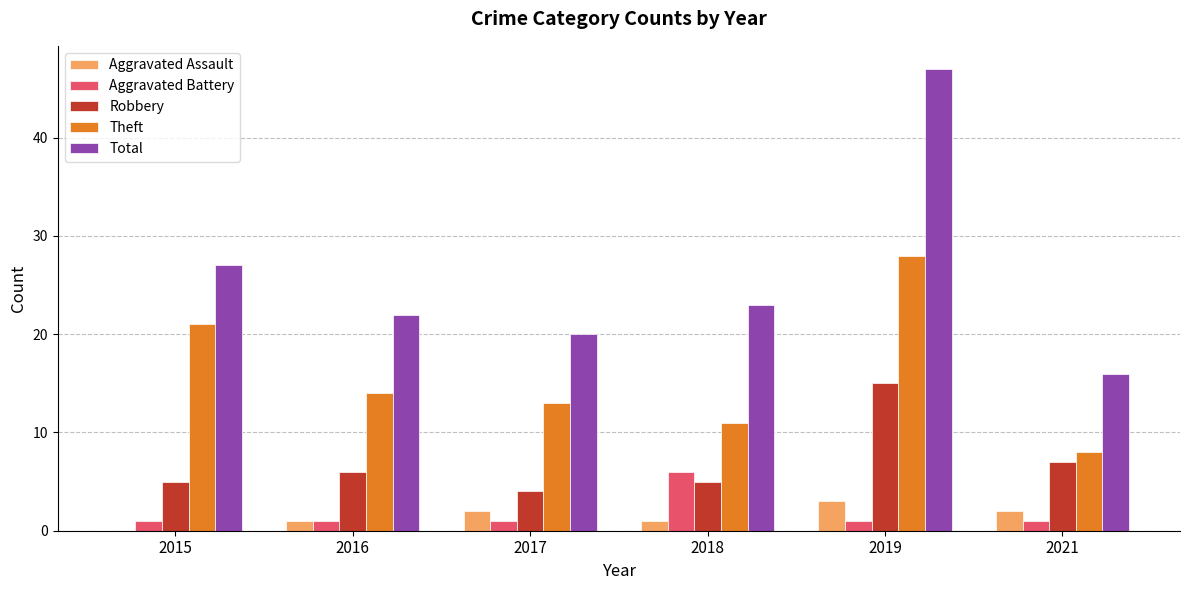

At which label is Total closest to 31?

2015